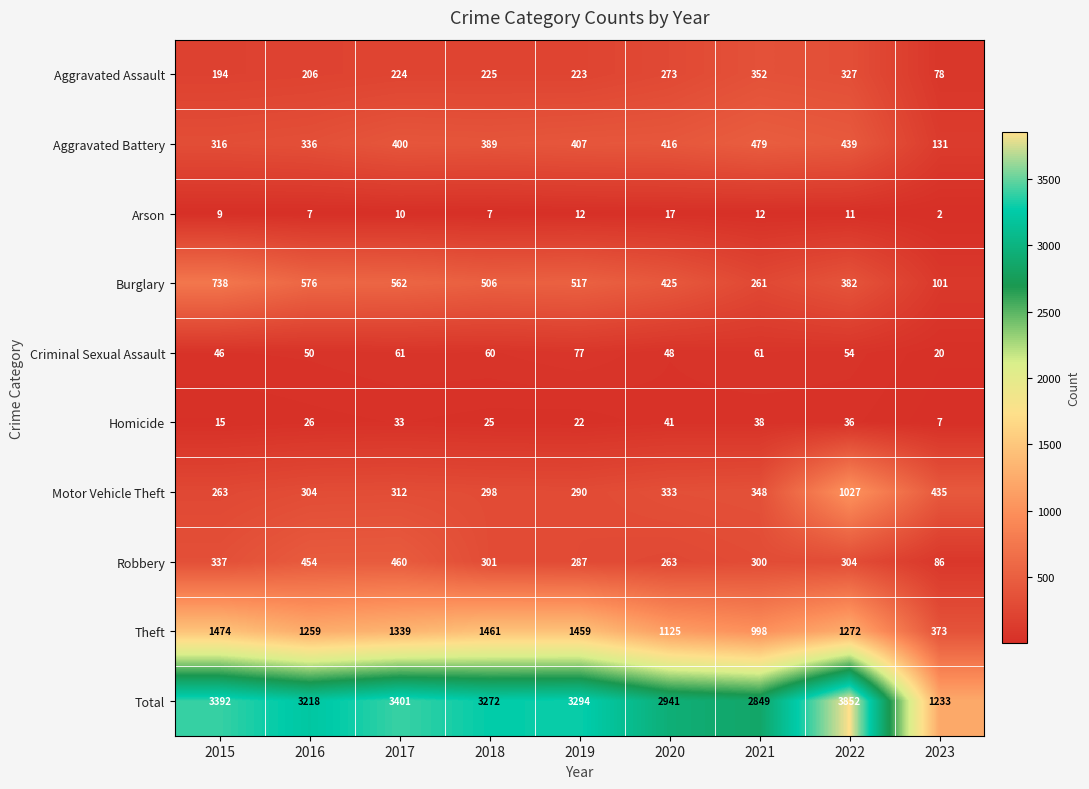

What is the difference between the highest and lowest values at 2023?

1231